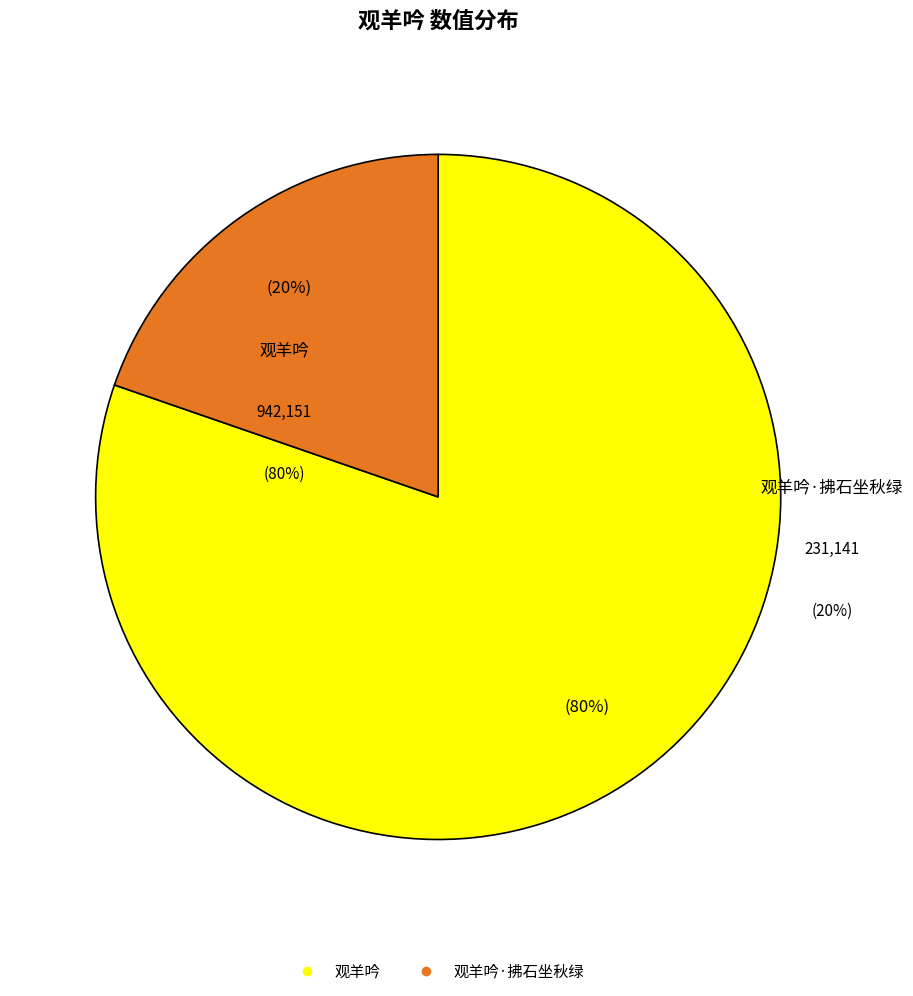

What is the smallest slice in the pie chart?

观羊吟·拂石坐秋绿